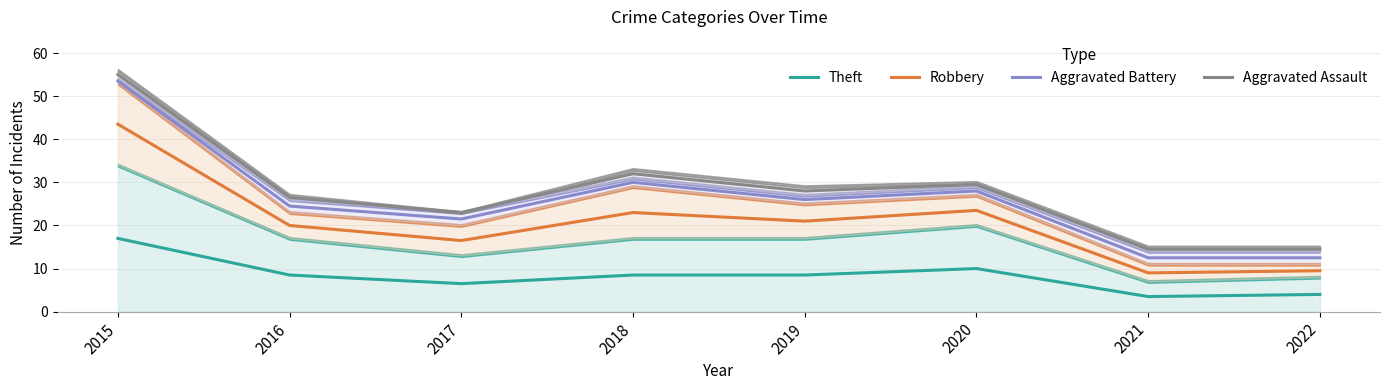

What is the sum of the Aggravated Battery values at 2018 and 2016?

54.5